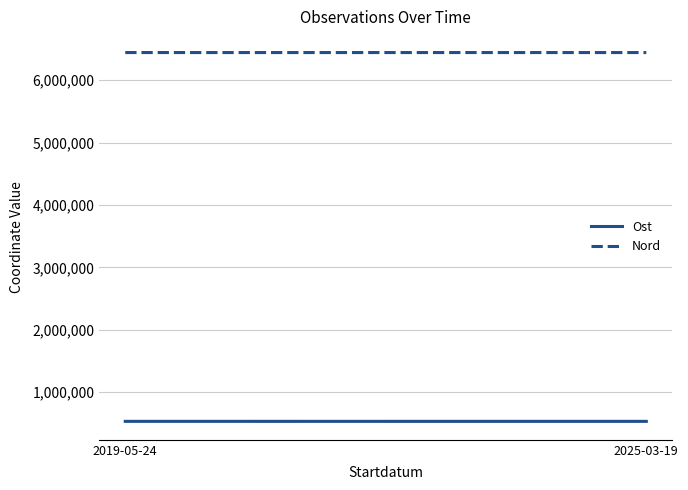

At which category does the chart reach its minimum across all series?

2025-03-19